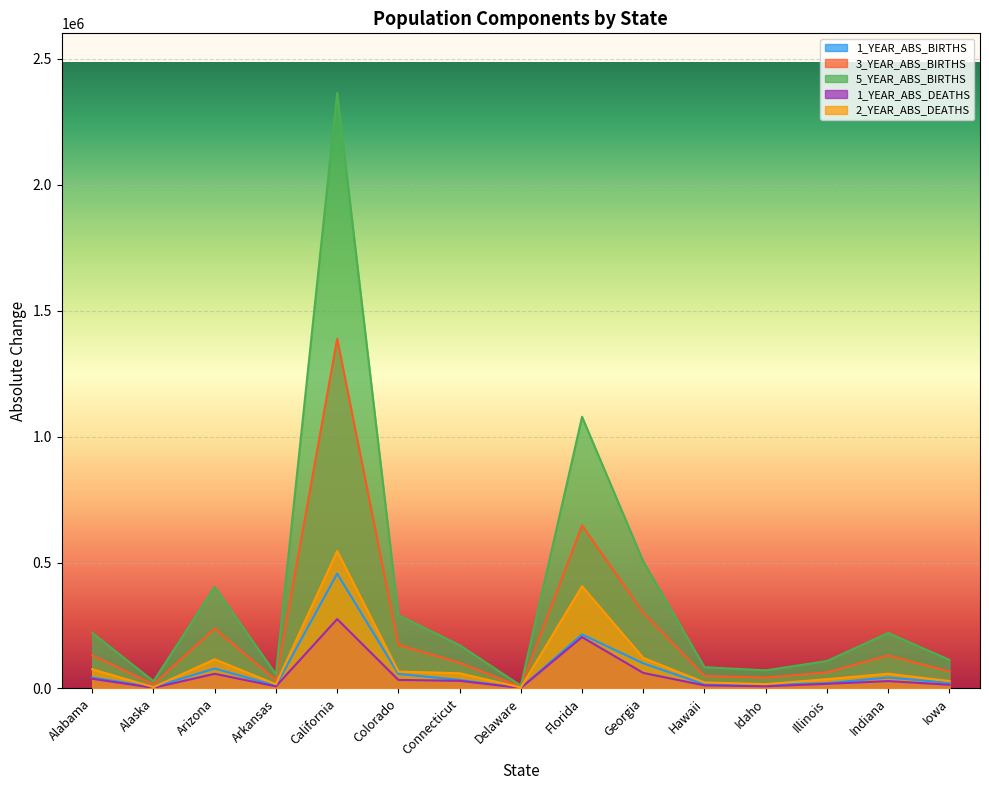

What is the label of the 1st point from the right?

Iowa